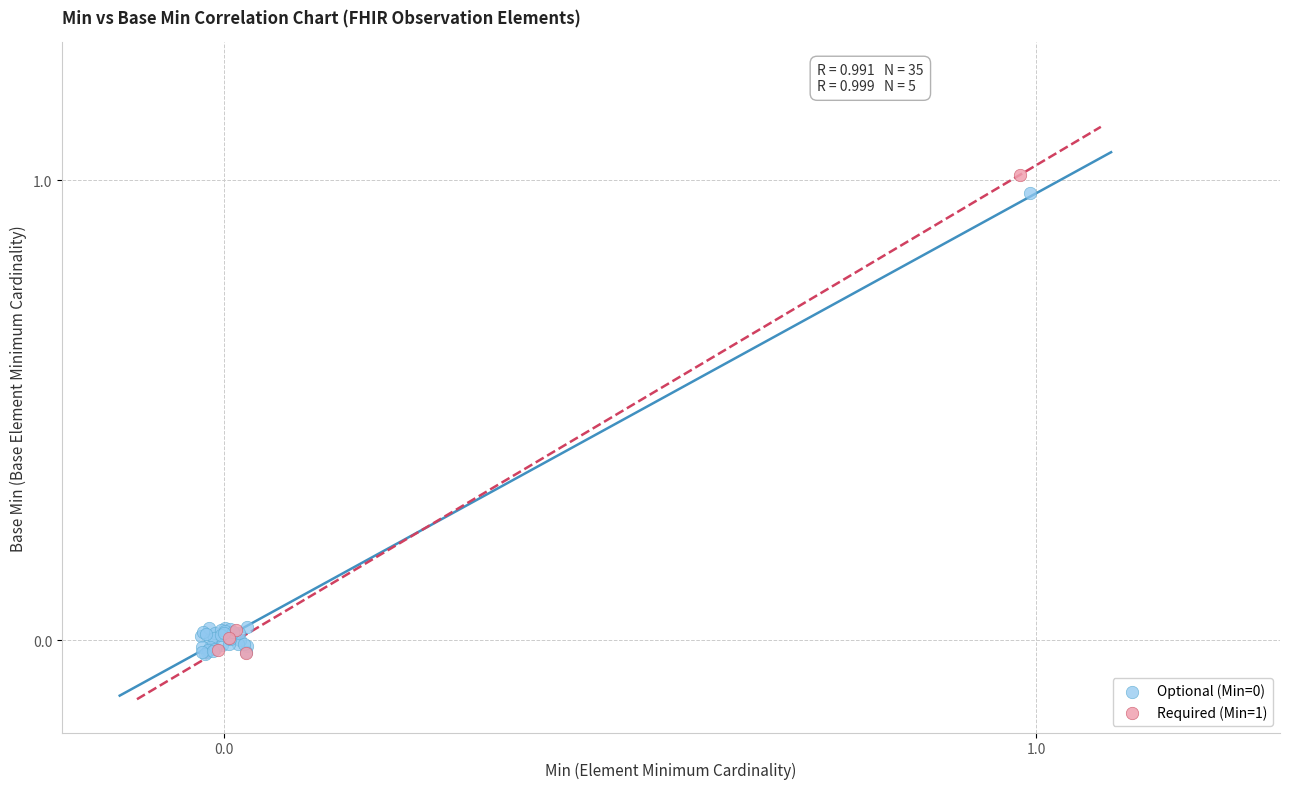

Which series contains the highest Y value?

Required (Min=1)